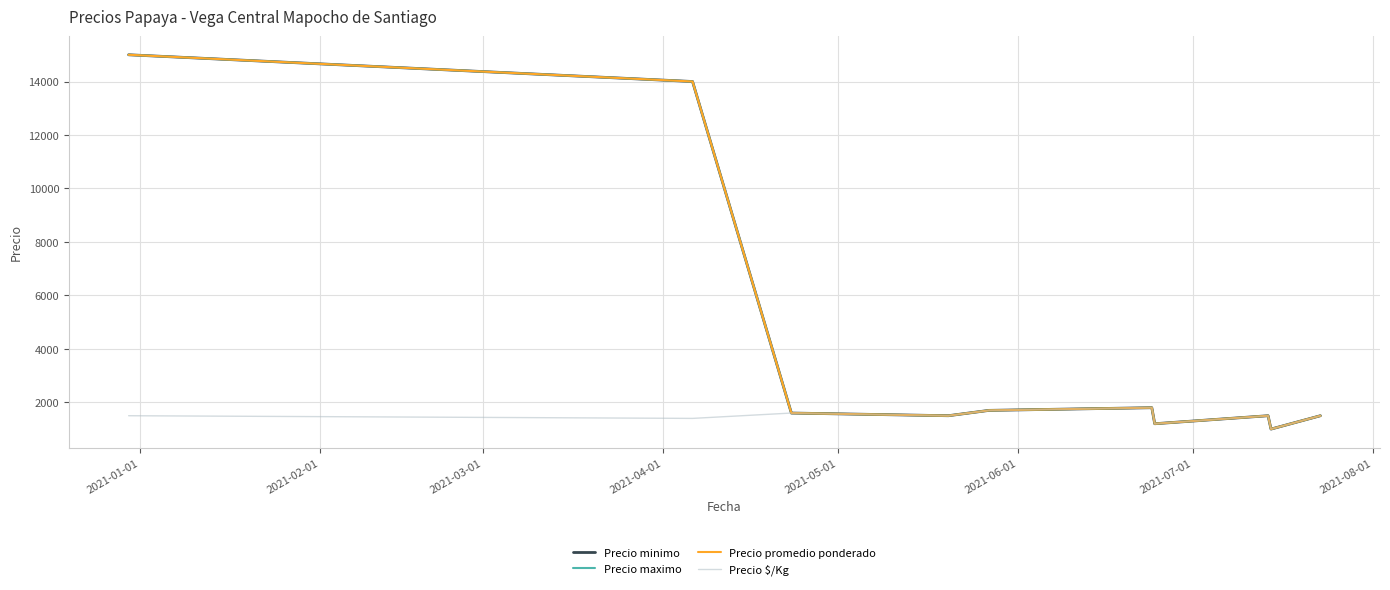

Which series has the largest total across all categories?

Precio minimo